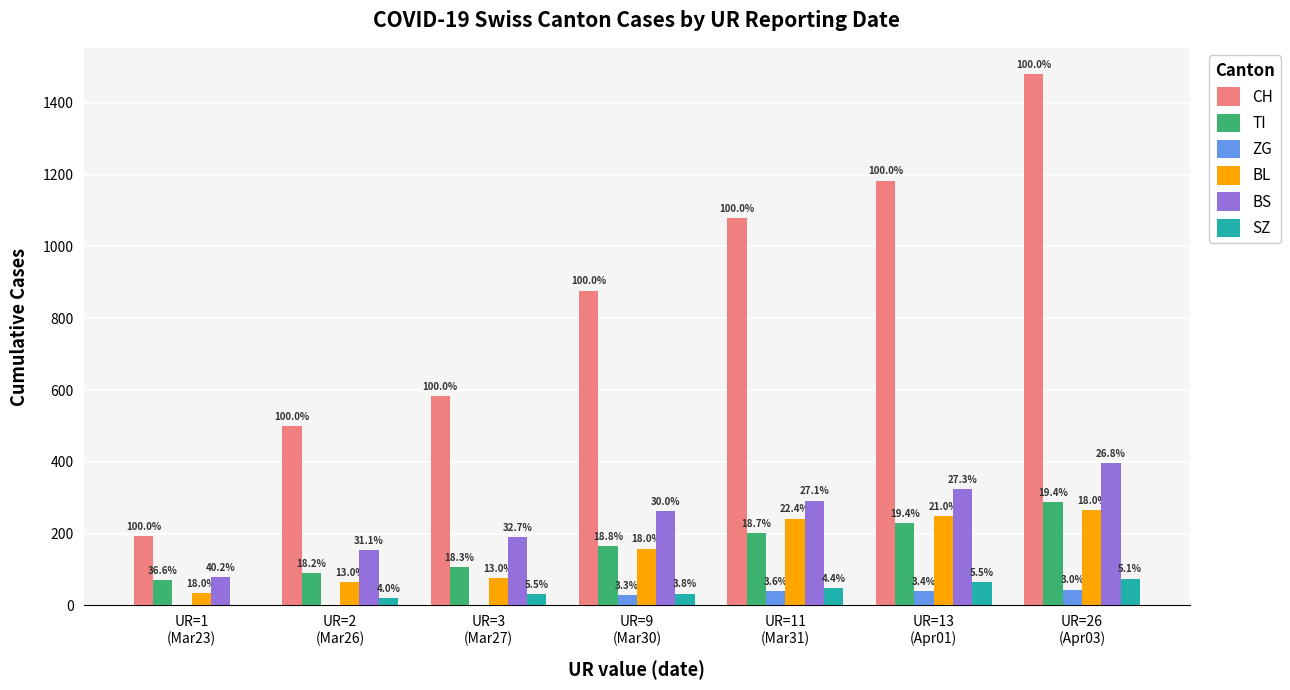

At UR=9
(Mar30), list the series in order from smallest to largest.

ZG, SZ, BL, TI, BS, CH